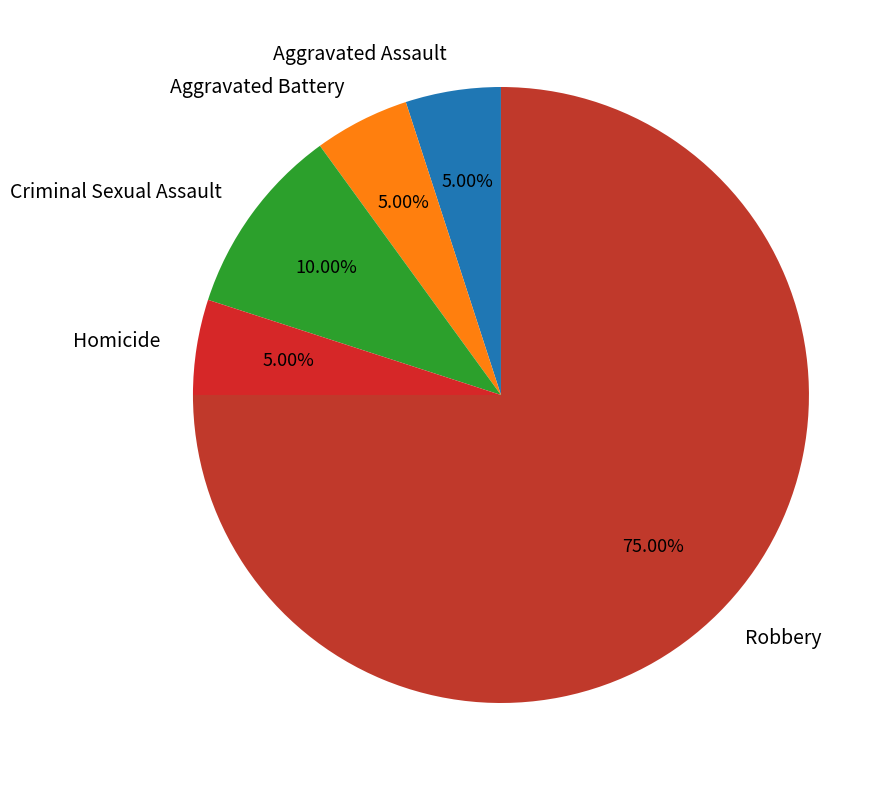

What is the largest slice in the pie chart?

Robbery